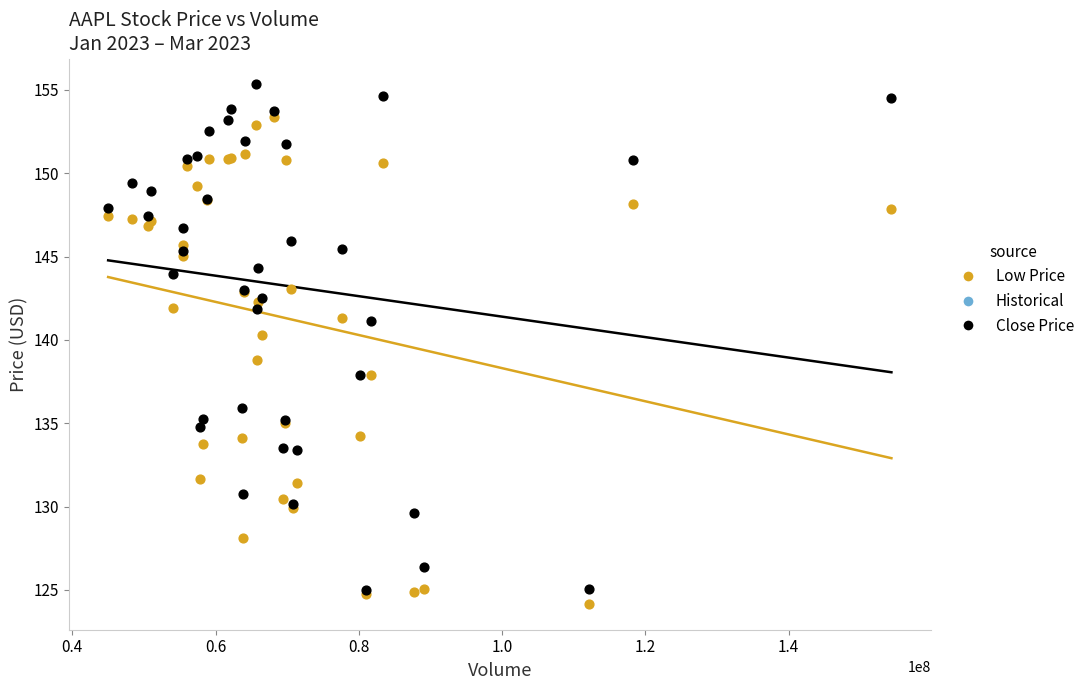

Which series reaches the maximum Y coordinate?

Close Price